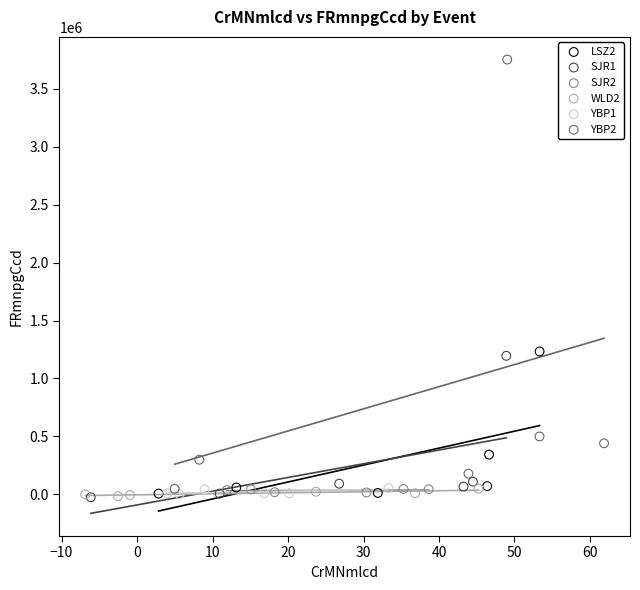

Which series reaches the maximum Y coordinate?

YBP2